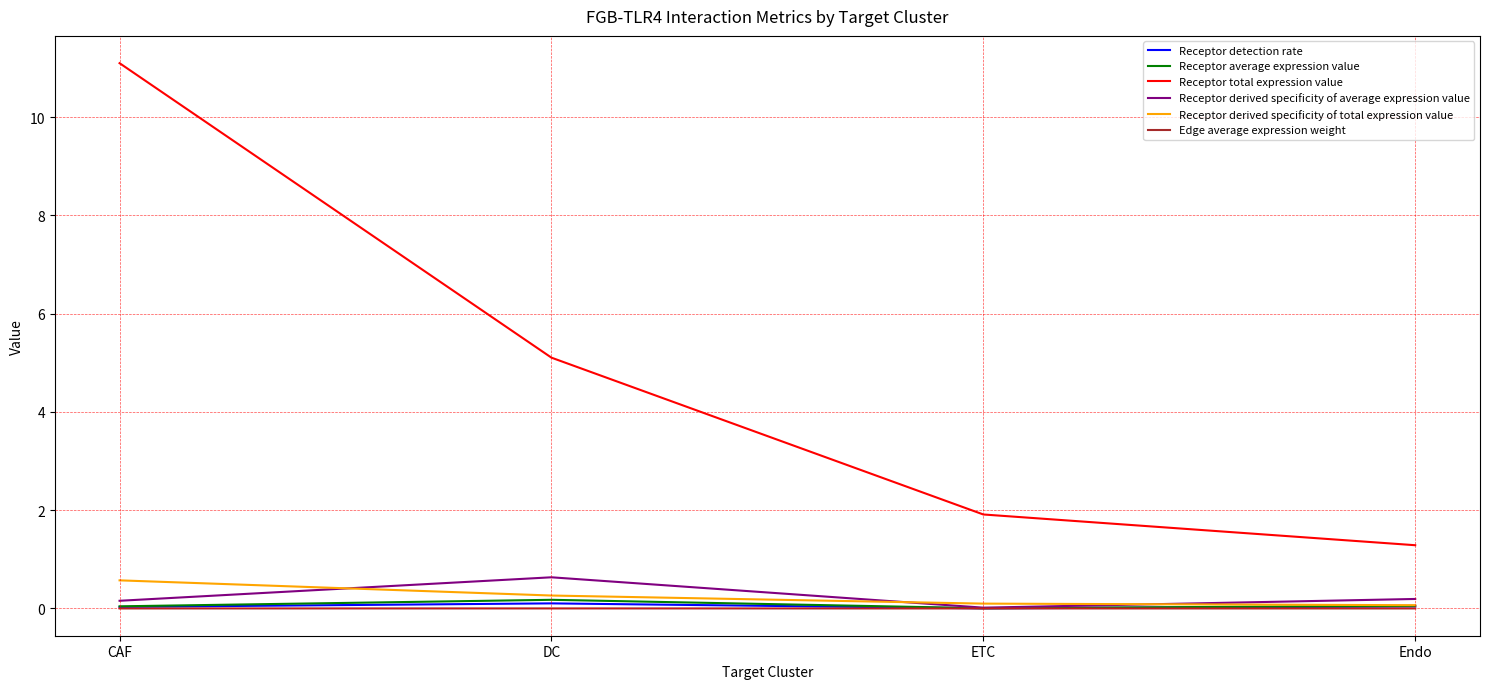

Which label corresponds to the largest value in the chart?

CAF